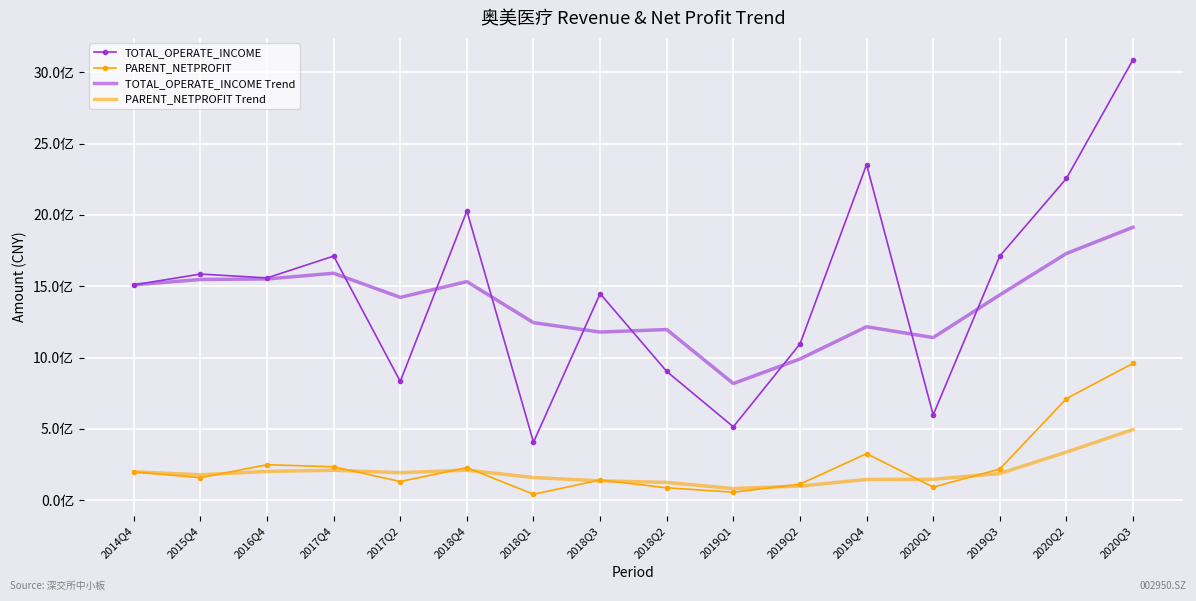

Between 2018Q2 and 2020Q1, which is larger?

2018Q2